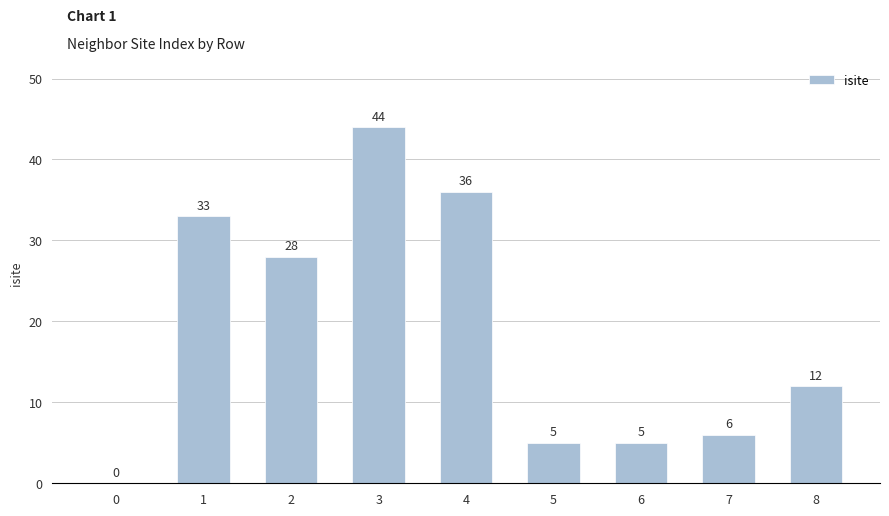

How many distinct data groups are displayed?

1